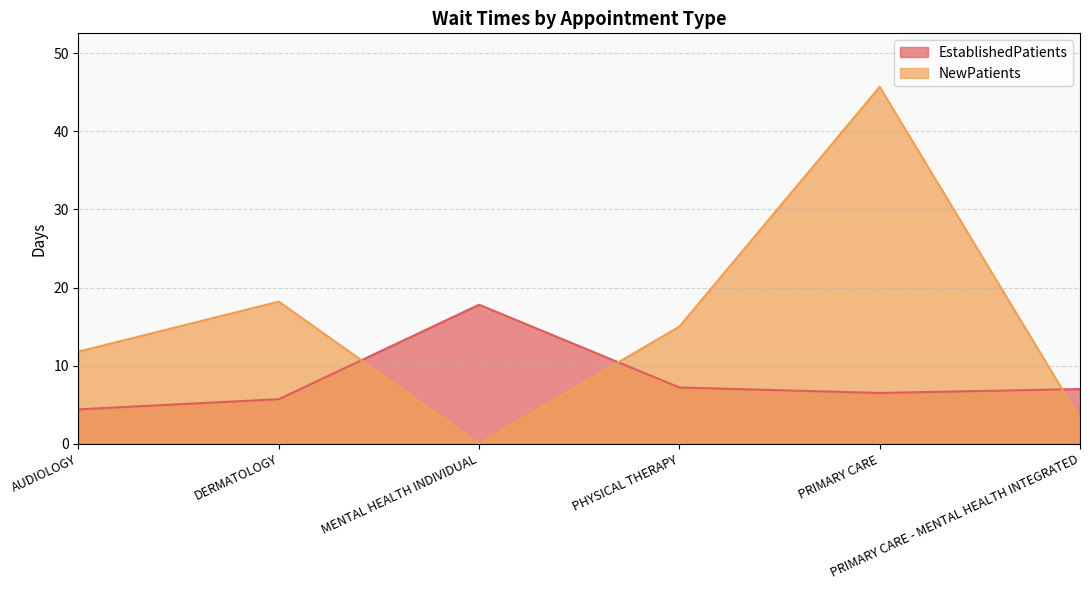

Where do EstablishedPatients and NewPatients first cross each other?

DERMATOLOGY and MENTAL HEALTH INDIVIDUAL